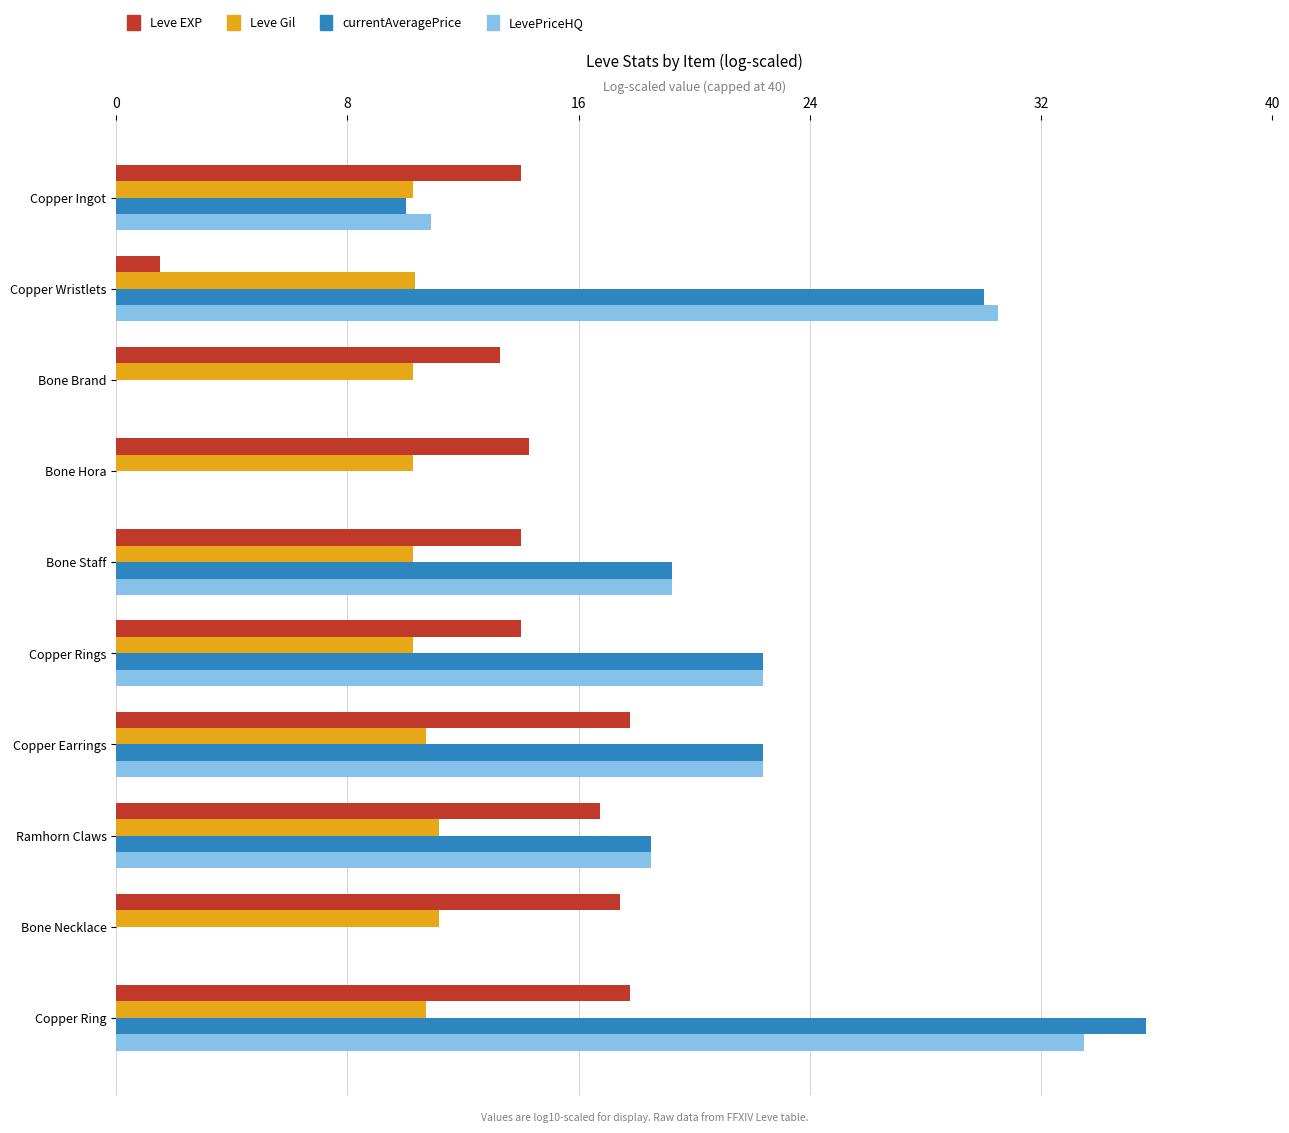

The value of LevePriceHQ at Copper Earrings is 36.9. True or false?

False